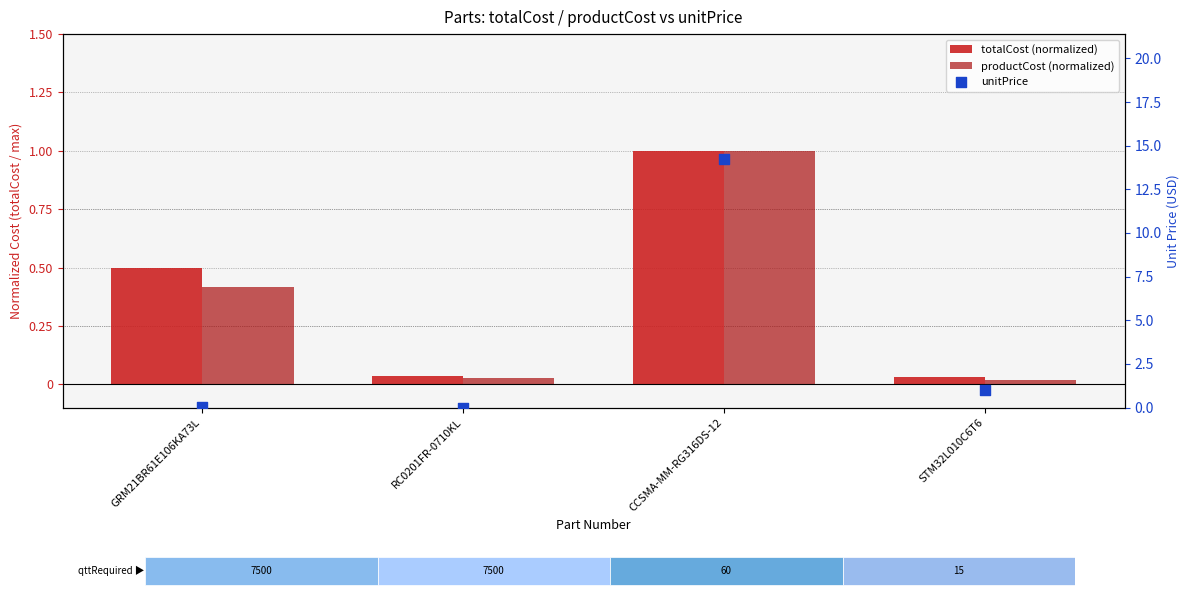

At which category is the sum across all series the highest?

CCSMA-MM-RG316DS-12